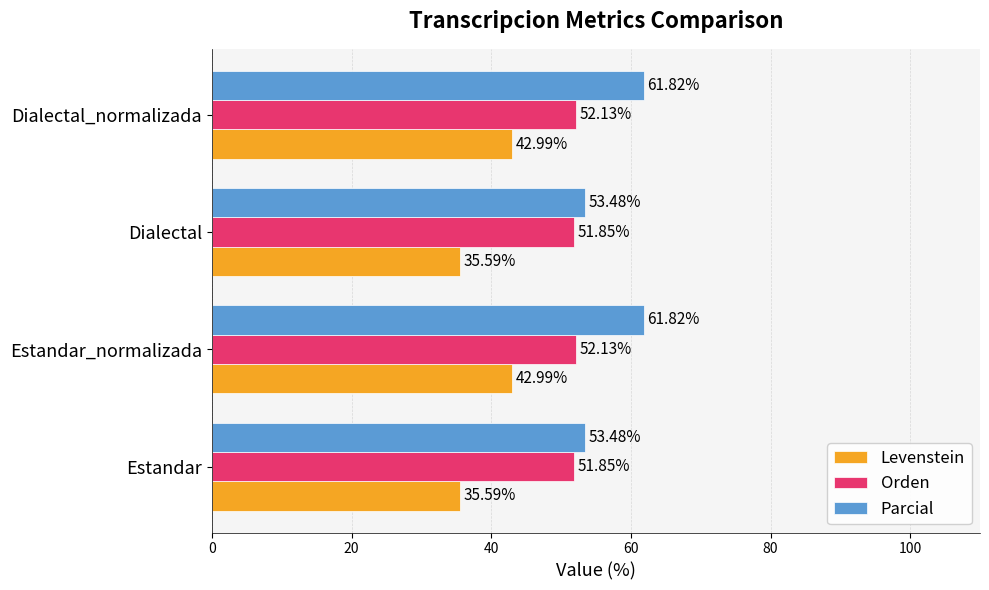

What is the highest value of the Orden series?

52.1